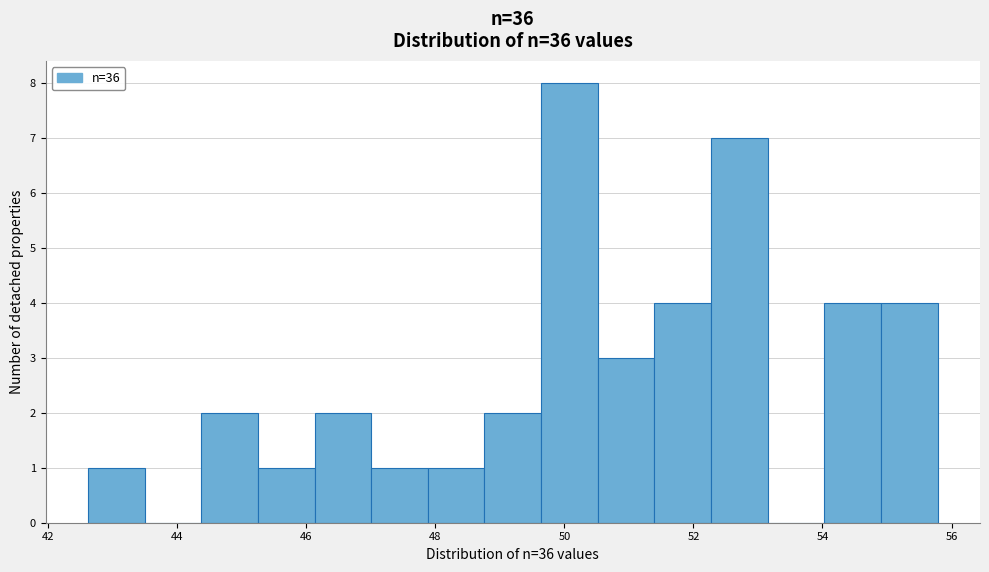

Reading left to right, transcribe this chart: for each bar, give the range it covers on the x-axis and its height. Neither the bar edges nor the heights are printed on the chart, so give them approximately, as read against the axes.

42.6 to 43.4: 1
43.4 to 44.4: 0
44.4 to 45.2: 2
45.2 to 46.2: 1
46.2 to 47.0: 2
47.0 to 47.8: 1
47.8 to 48.8: 1
48.8 to 49.6: 2
49.6 to 50.6: 8
50.6 to 51.4: 3
51.4 to 52.2: 4
52.2 to 53.2: 7
53.2 to 54.0: 0
54.0 to 55.0: 4
55.0 to 55.8: 4